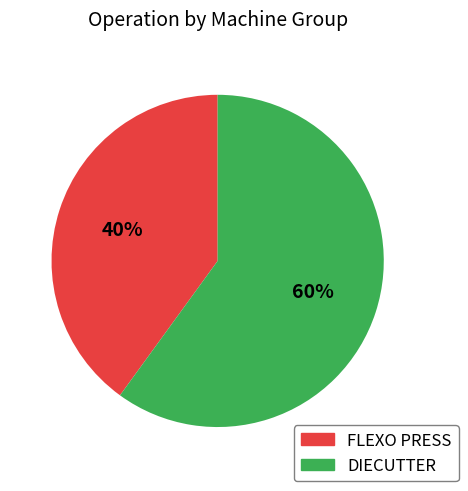

What is the smallest slice in the pie chart?

FLEXO PRESS